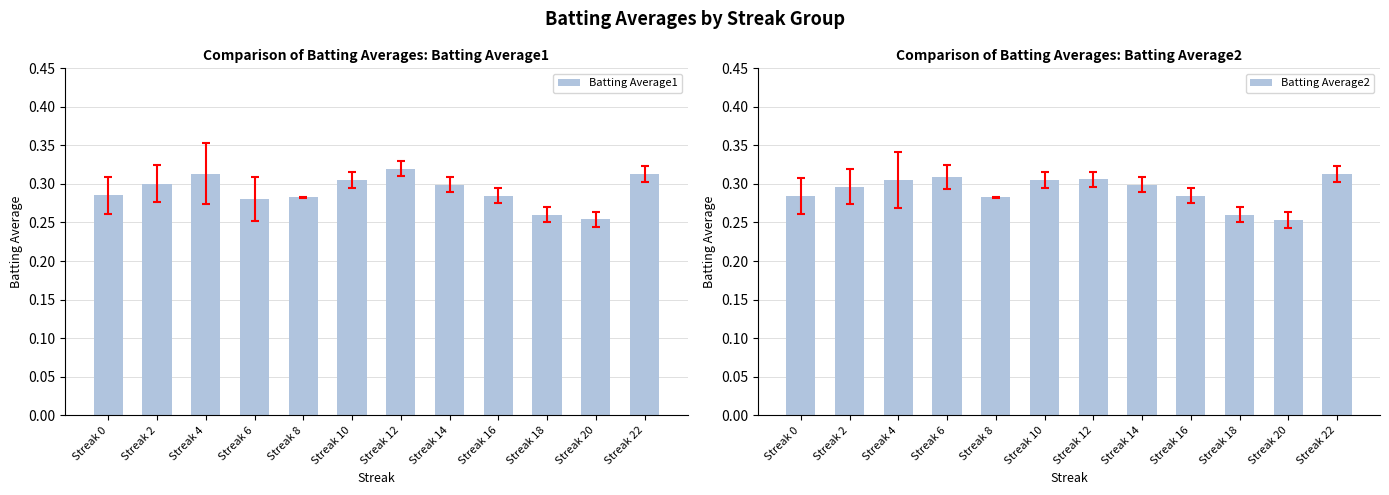

What are all the series names shown in the legend?

Batting Average1, Batting Average2